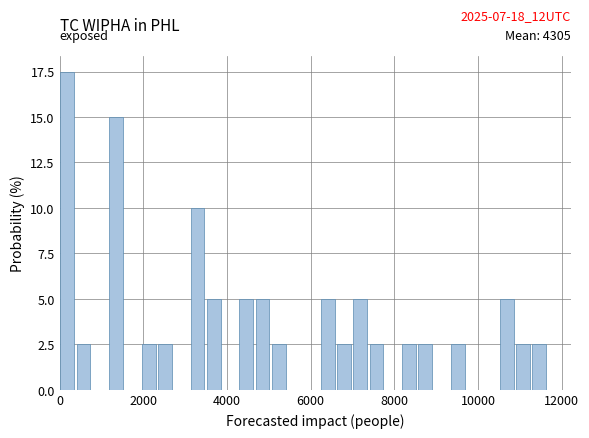

Read against the x-axis, roughly where is the centre of the tallest bar?

200